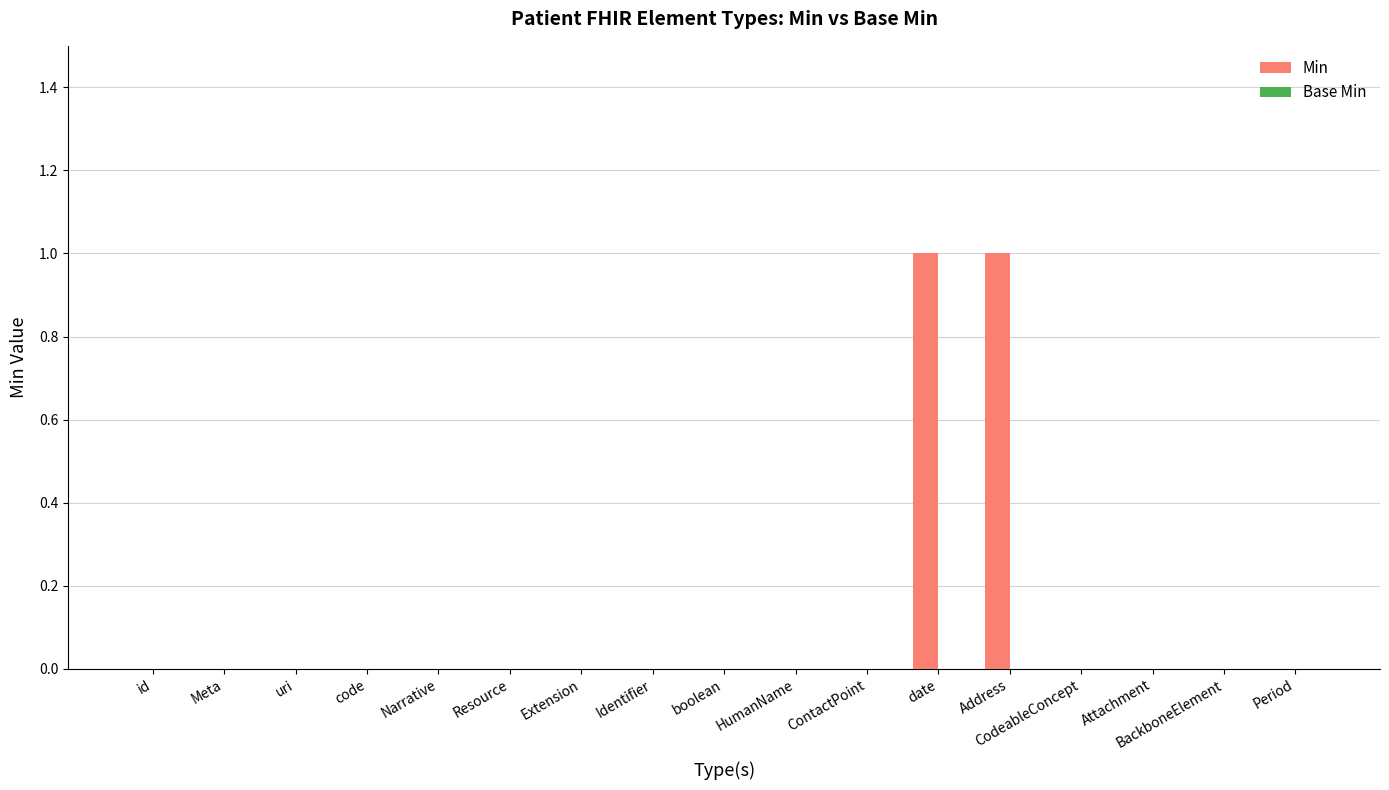

Are the bars horizontal?

No